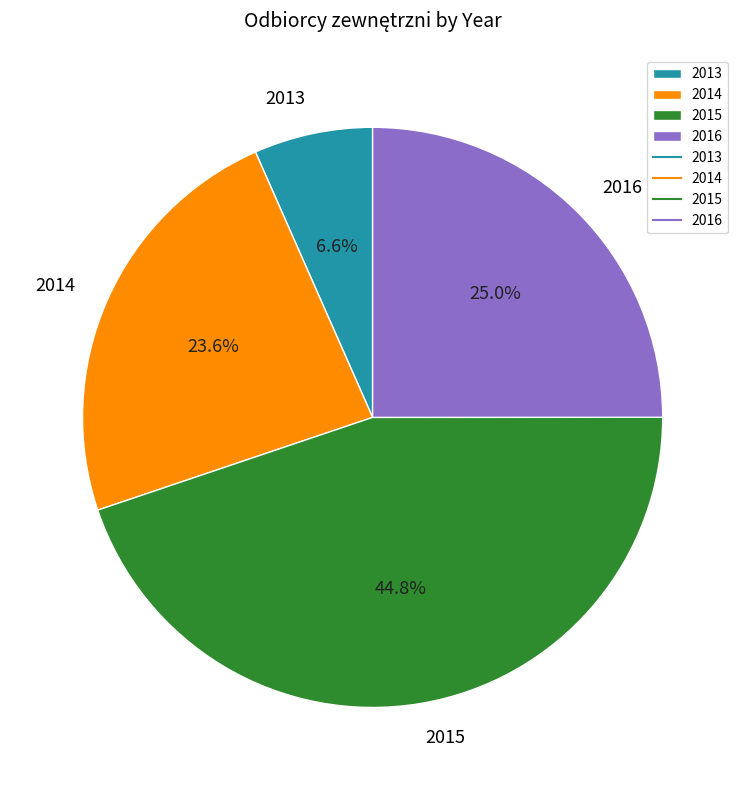

Rank the categories by value from lowest to highest.

2013, 2014, 2016, 2015